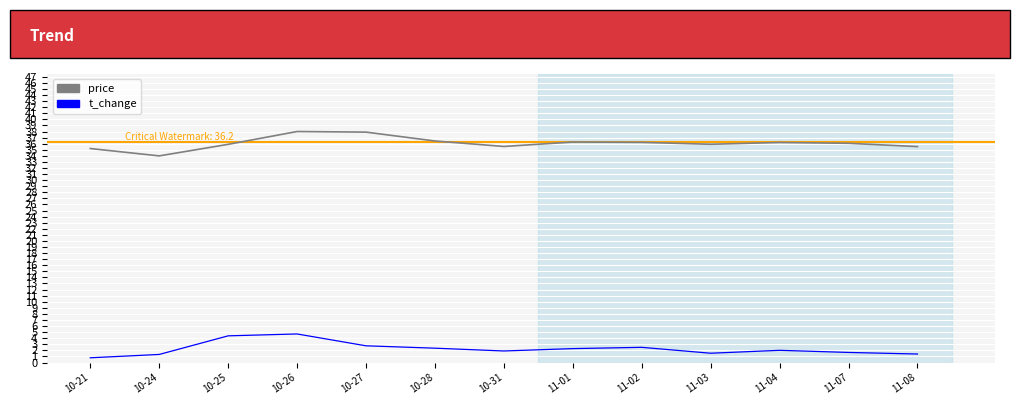

Where is the first local minimum for price?

10-24